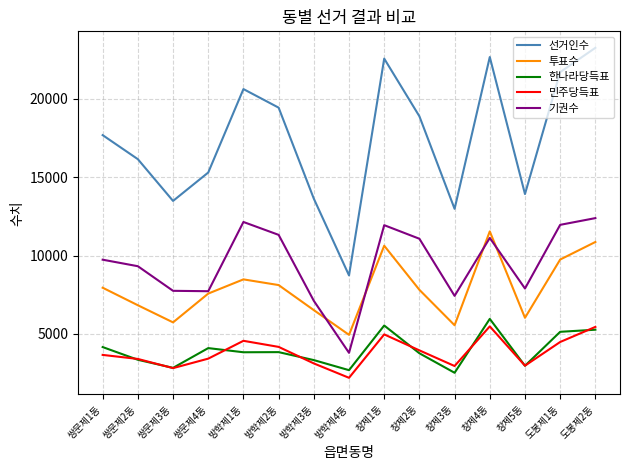

What is the sum of all 기권수 values?

142676